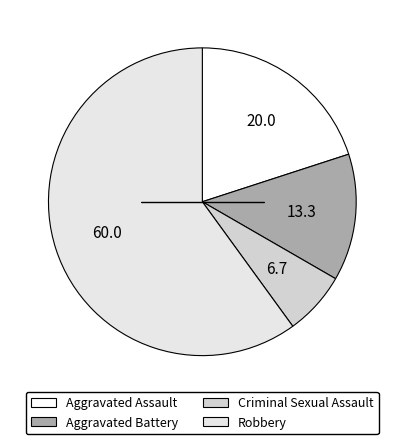

Which category accounts for the majority?

Robbery